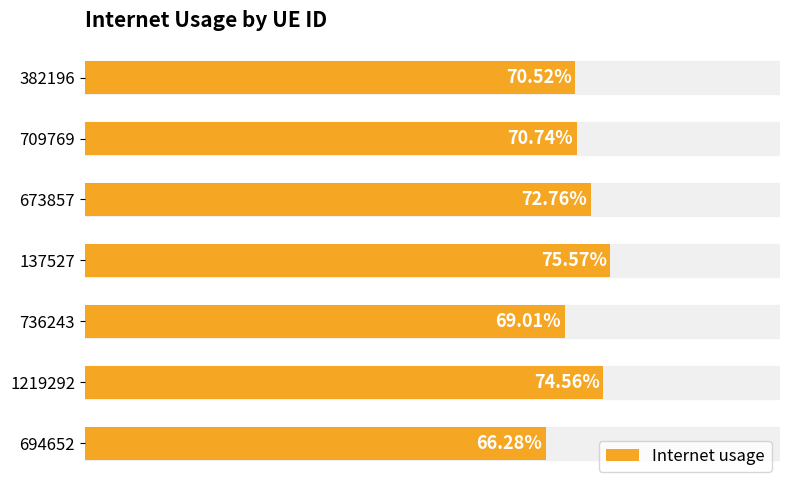

Count the number of categories in the chart.

7